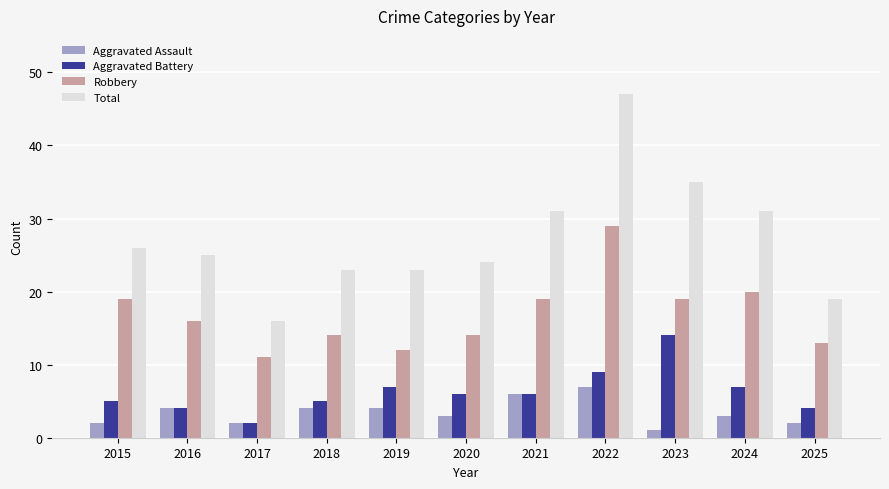

What is the smallest value displayed?

1